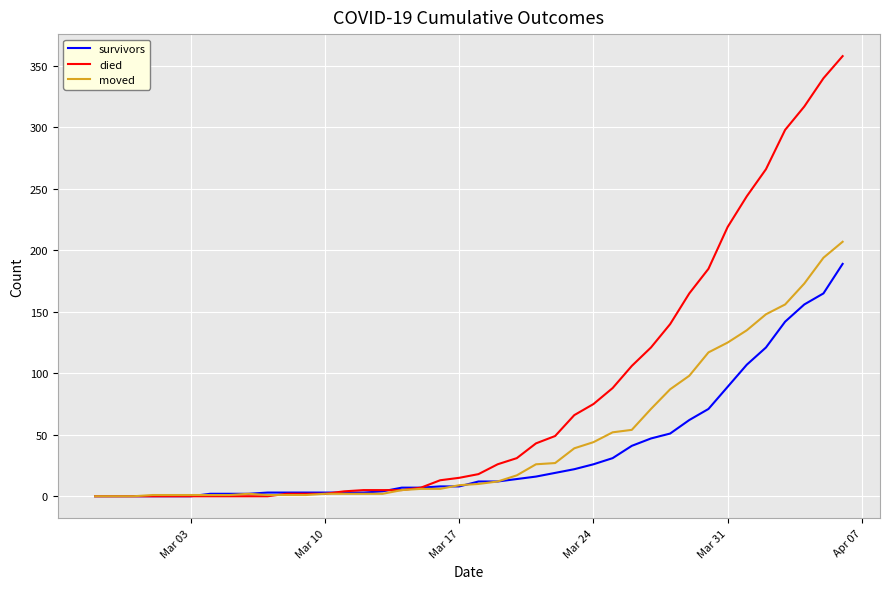

Rank the series by their average value, from lowest to highest.

survivors, moved, died